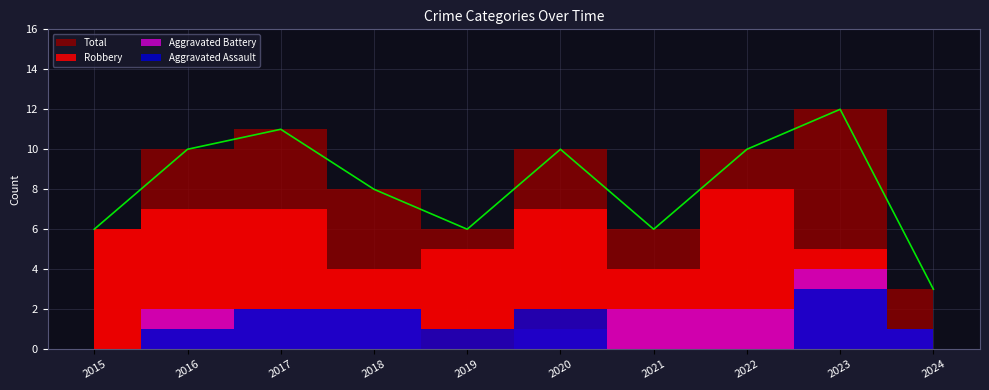

What is the average value of the Aggravated Assault series?

1